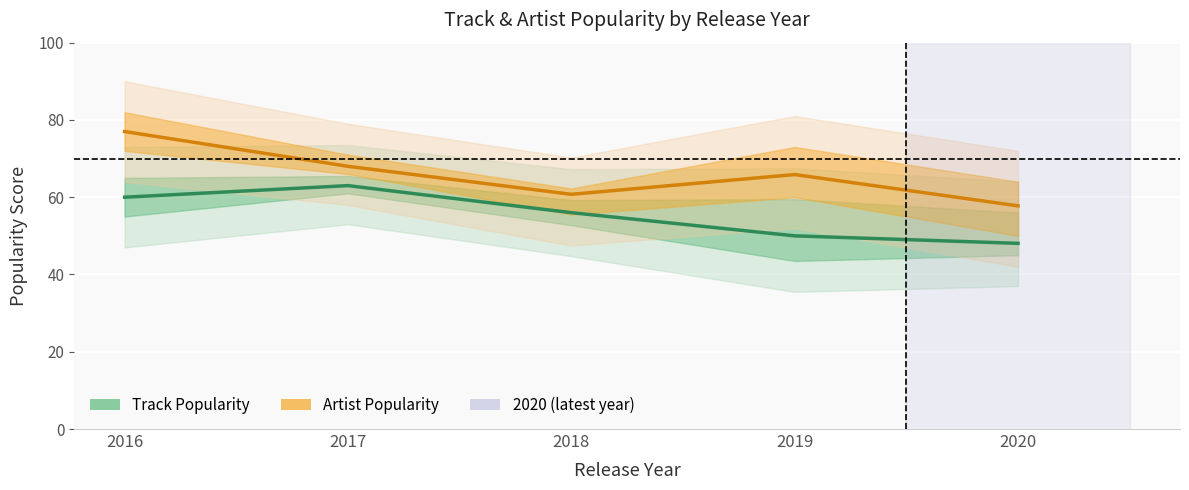

What is the difference between the second highest and minimum values in the Track Popularity series?

11.9